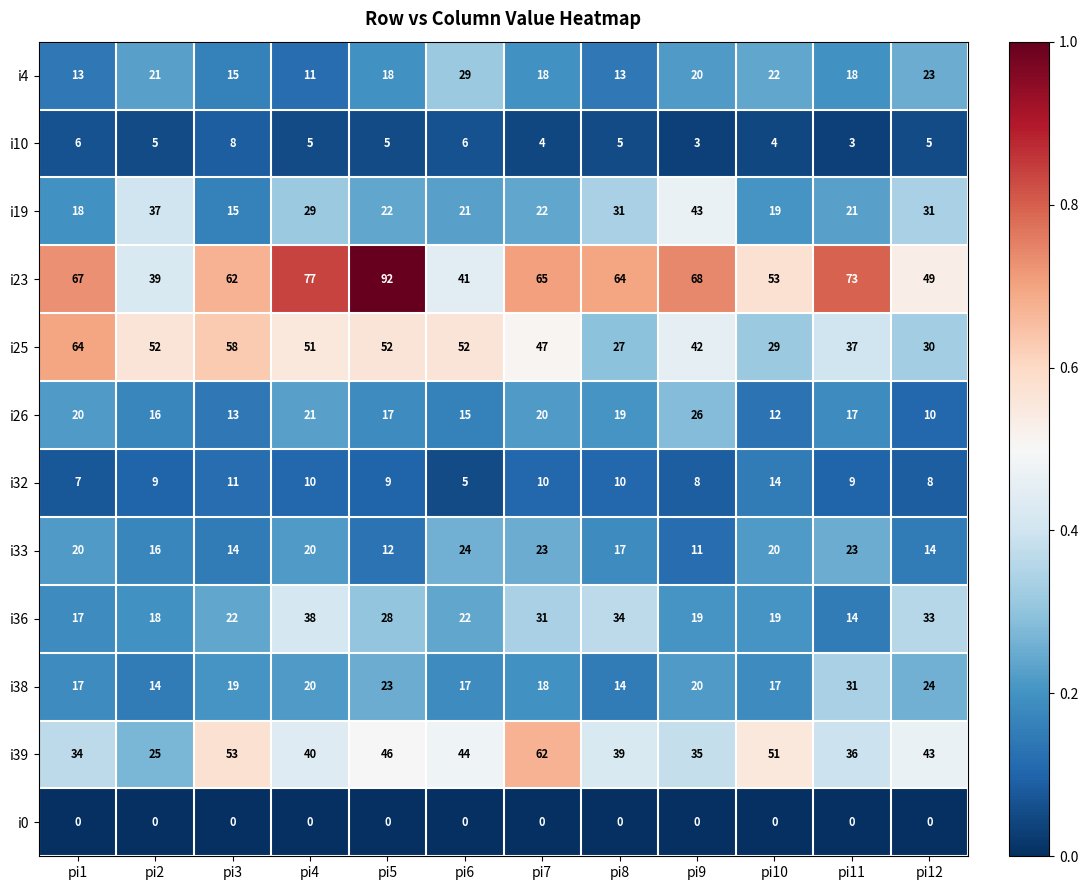

At which label is i39 closest to 43?

pi12